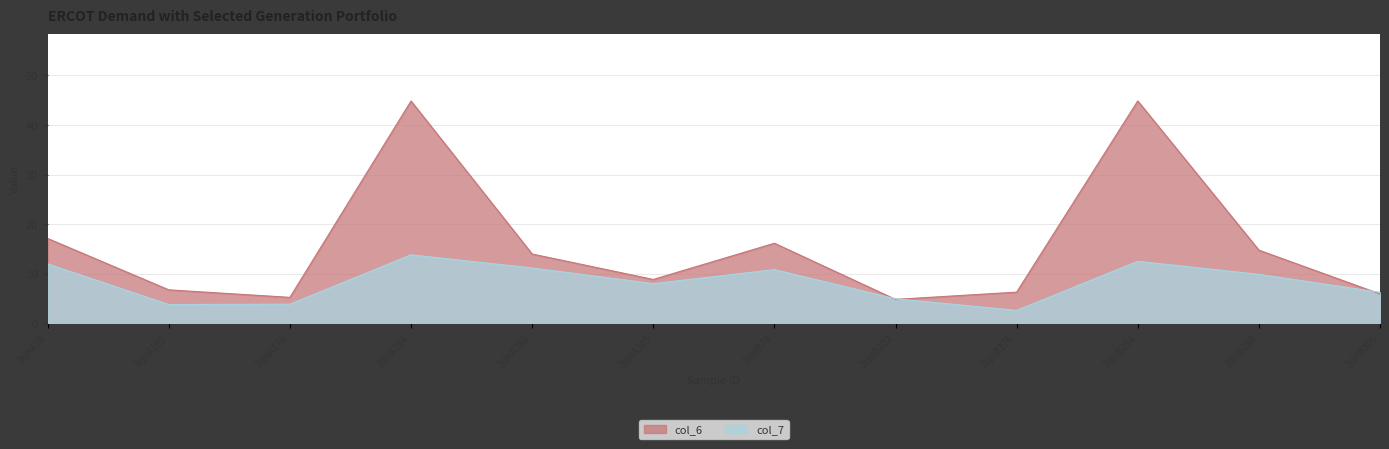

What is the difference between the maximum and minimum values in the col_7 series?

11.2